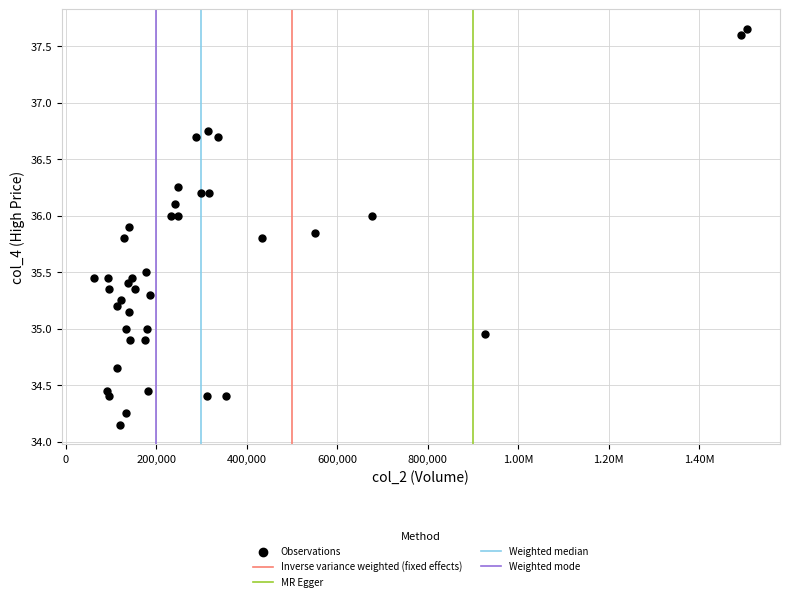

What is the range of X values (max minus min)?

1443991.0